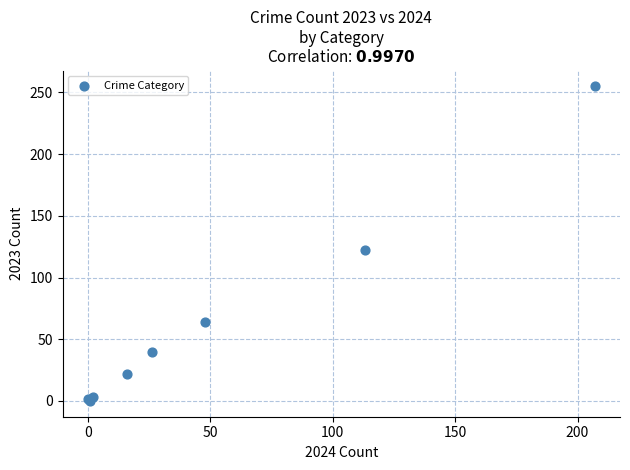

What Y value in the scatter plot is closest to 127?

122